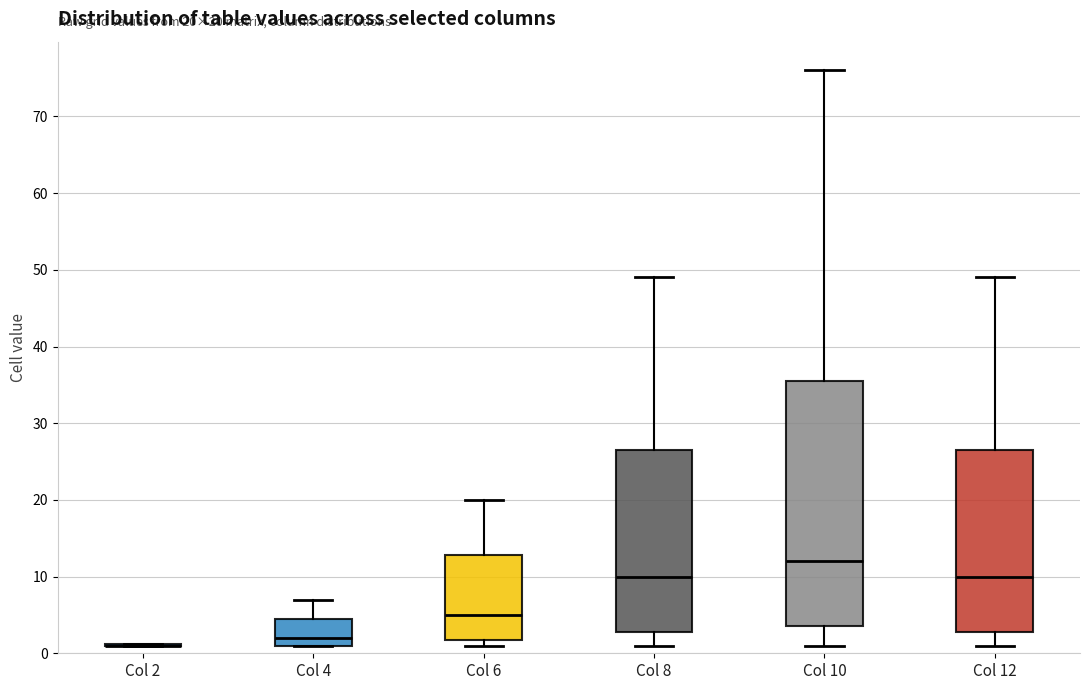

Comparing the boxes themselves (not the whiskers), which one is the tallest?

Col 10